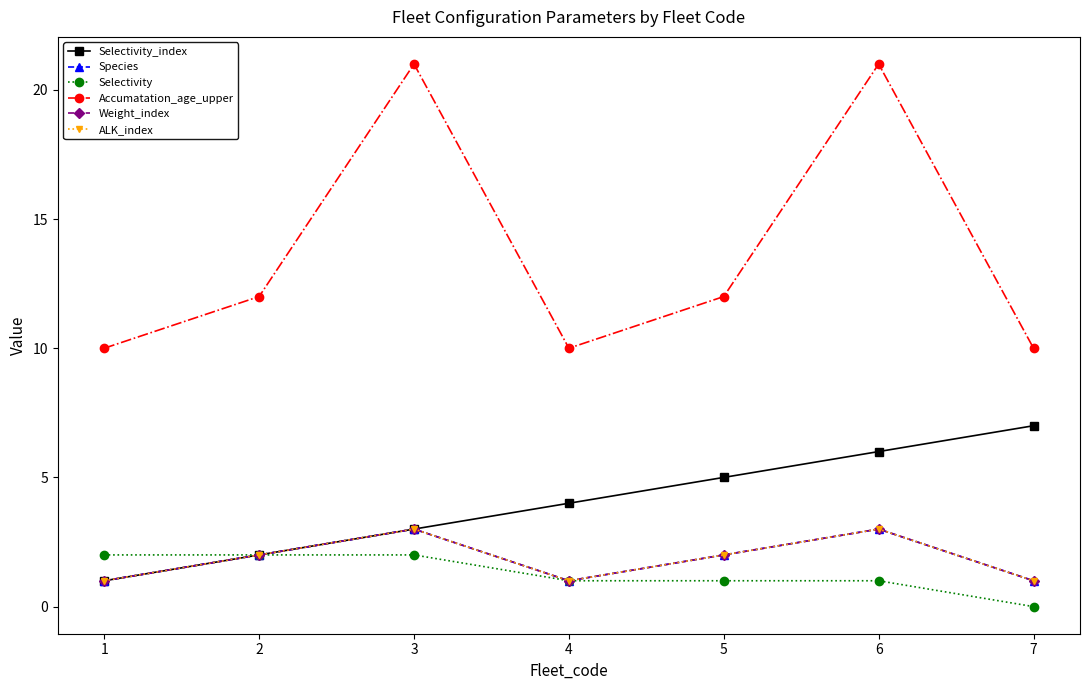

Reading left to right, transcribe all the data shown in this chart.

Selectivity_index: 1	2	3	4	5	6	7
Species: 1	2	3	1	2	3	1
Selectivity: 2	2	2	1	1	1	0
Accumatation_age_upper: 10	12	21	10	12	21	10
Weight_index: 1	2	3	1	2	3	1
ALK_index: 1	2	3	1	2	3	1